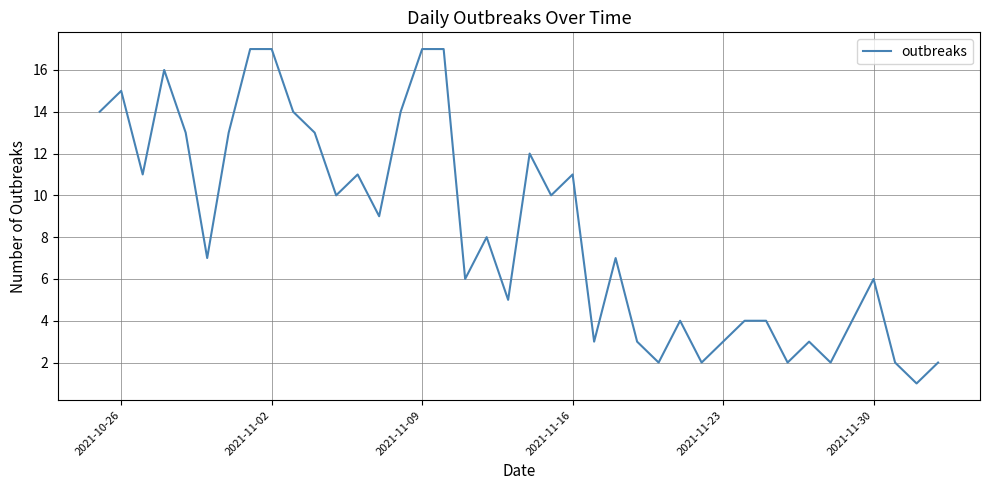

What is the greatest value displayed?

17